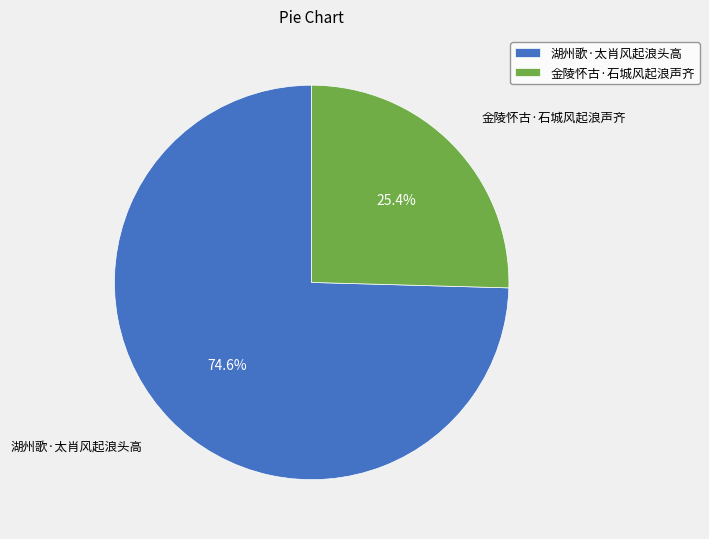

Does 湖州歌·太肖风起浪头高 account for over 50% of the chart?

Yes